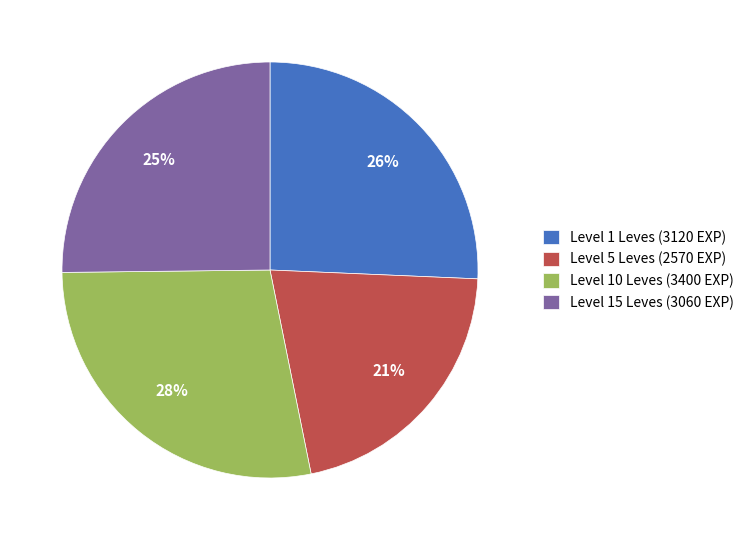

Which category has the biggest portion of the pie?

Level 10 Leves (3400 EXP)